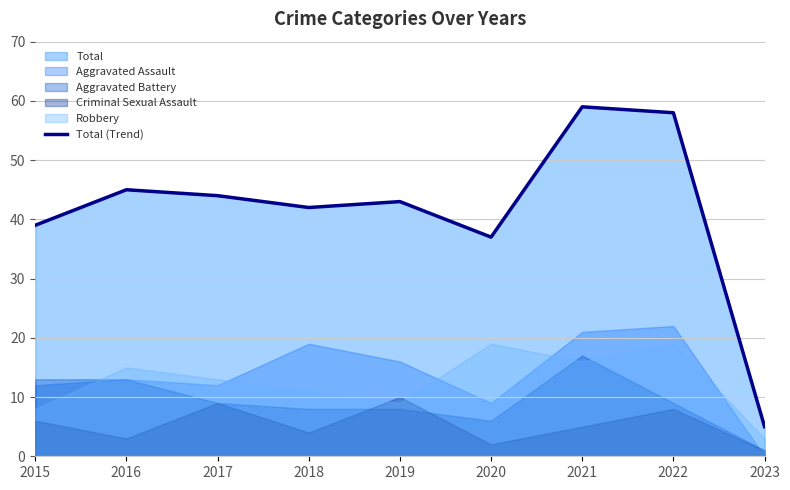

How many data points are above 43?

4